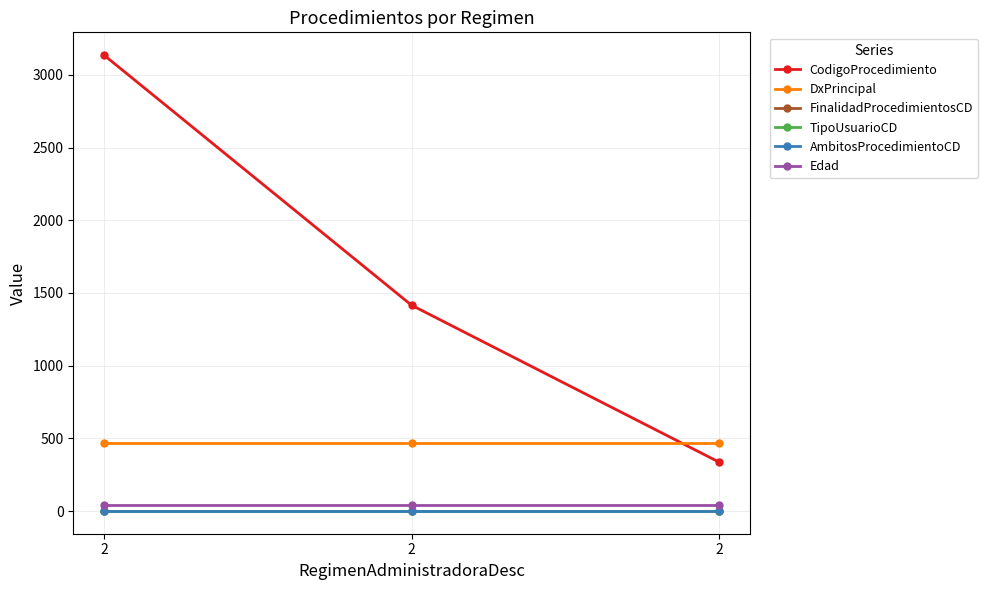

Is this an area chart (filled region under the line)?

No